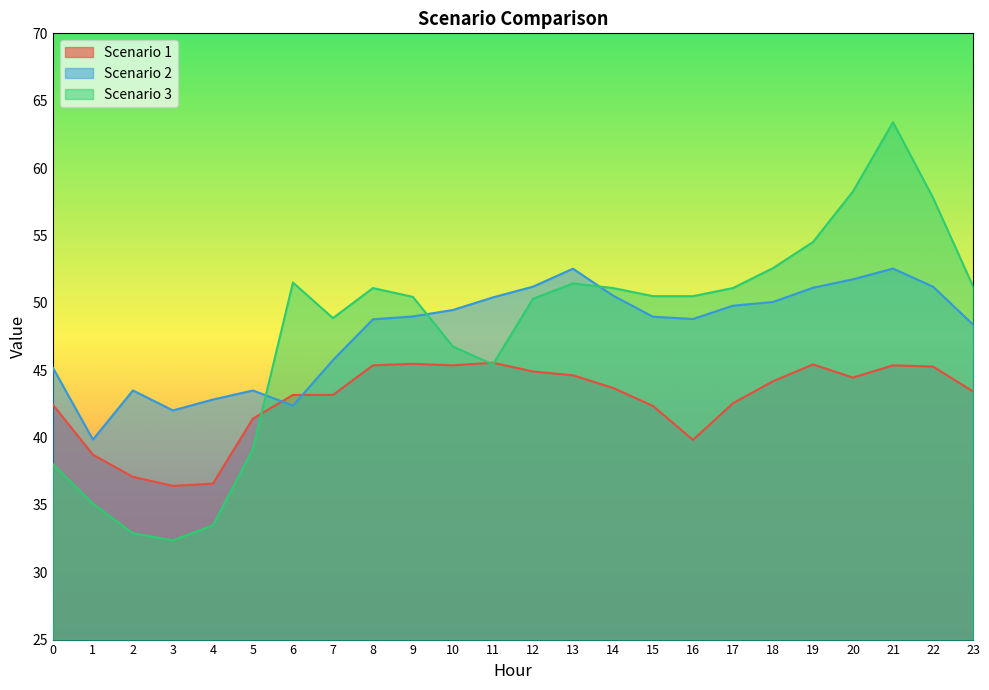

True or false: Scenario 1 has a value of 66.4 at 6.

False